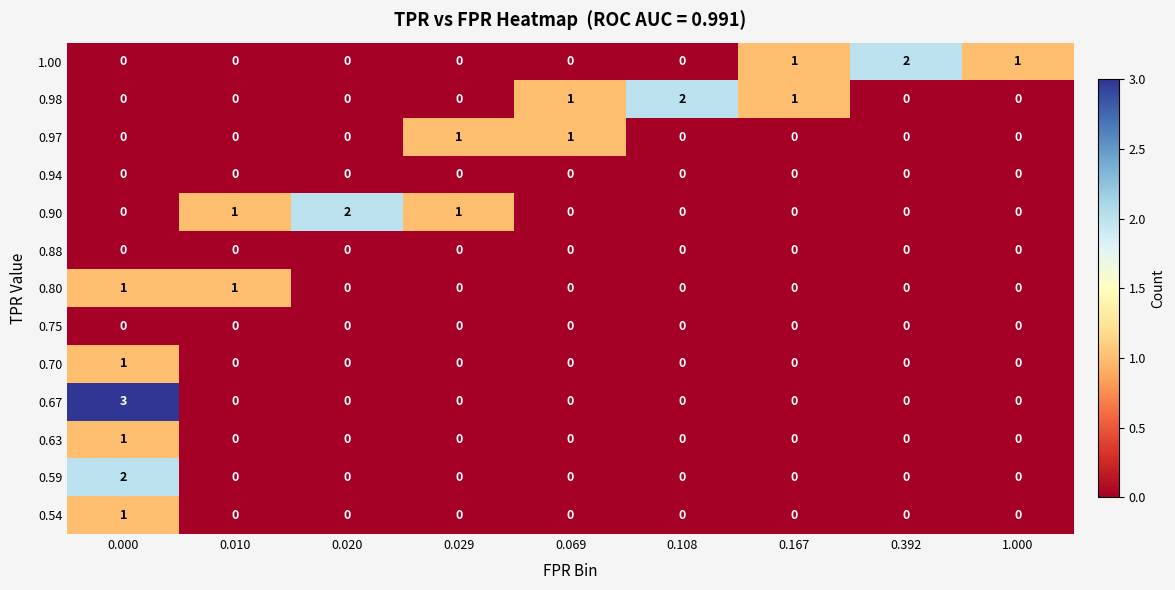

The value of 0.59 at 0.020 is 1. True or false?

False